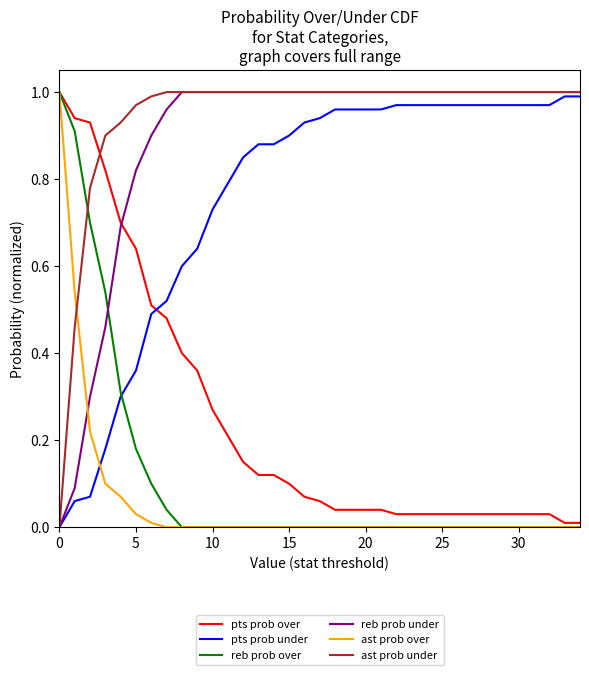

Which series has the largest total across all categories?

ast prob under